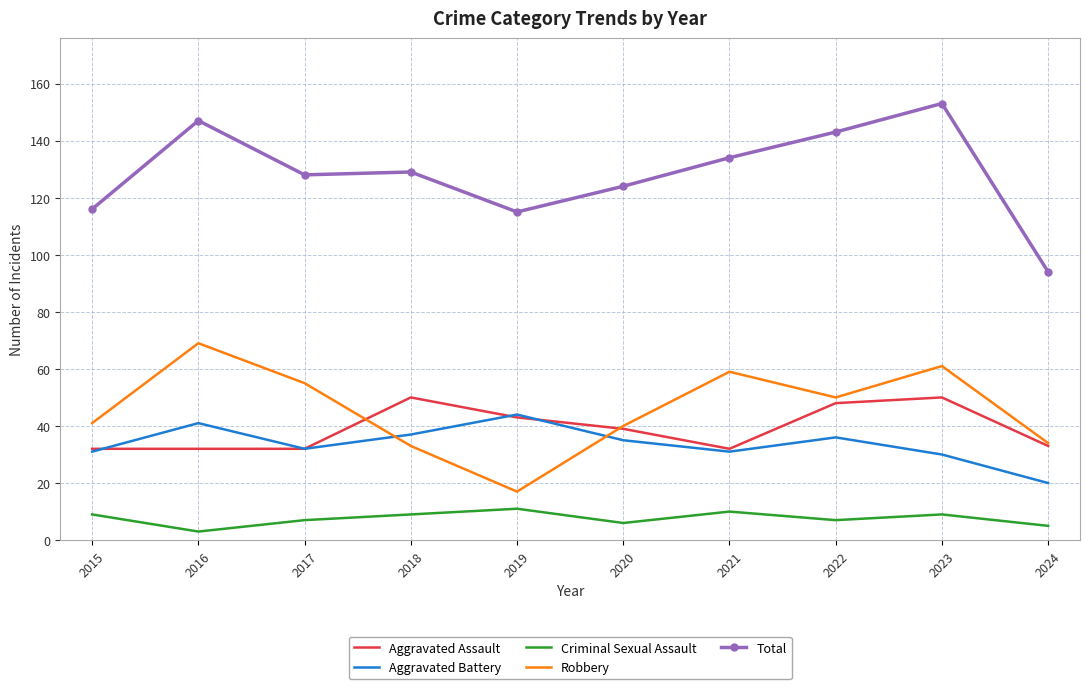

What is the approximate value of Criminal Sexual Assault at 2021?

10